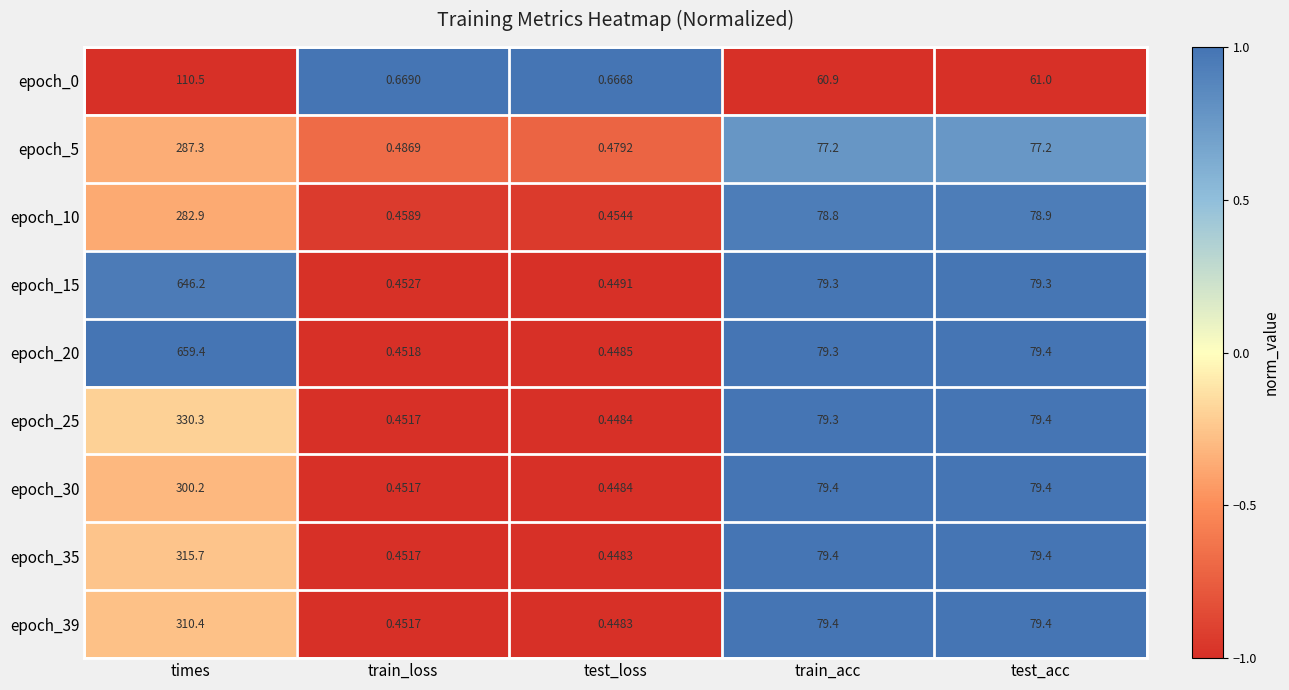

At how many categories does at least one series exceed 0?

5